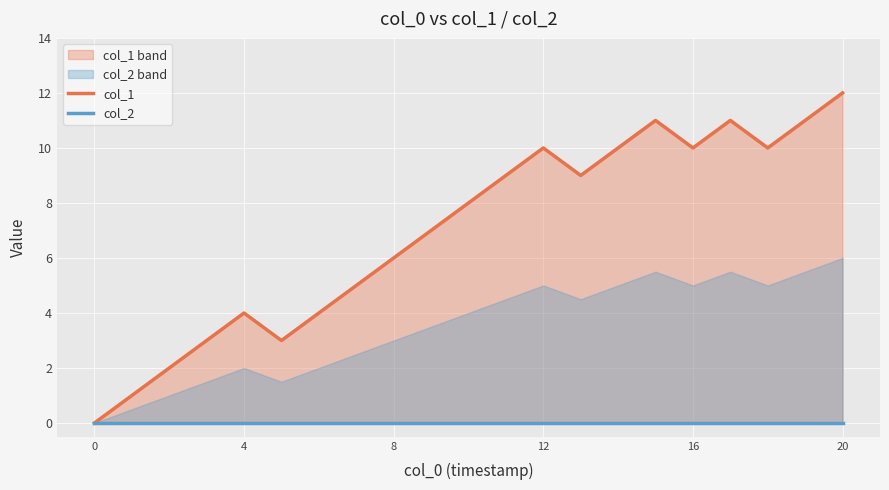

Reading right to left, transcribe all the data shown in this chart.

col_1: 12	11	10	11	10	11	10	9	10	9	8	7	6	5	4	3	4	3	2	1	0
col_2: 0	0	0	0	0	0	0	0	0	0	0	0	0	0	0	0	0	0	0	0	0